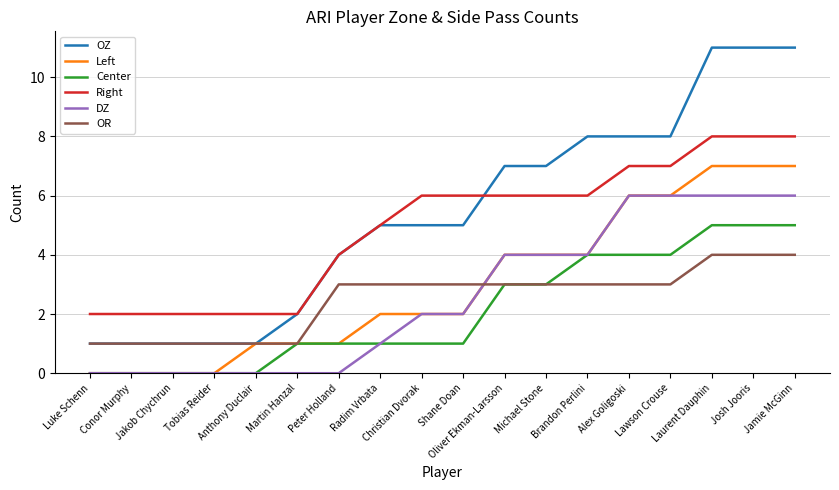

Does the chart have visible grid lines?

Yes